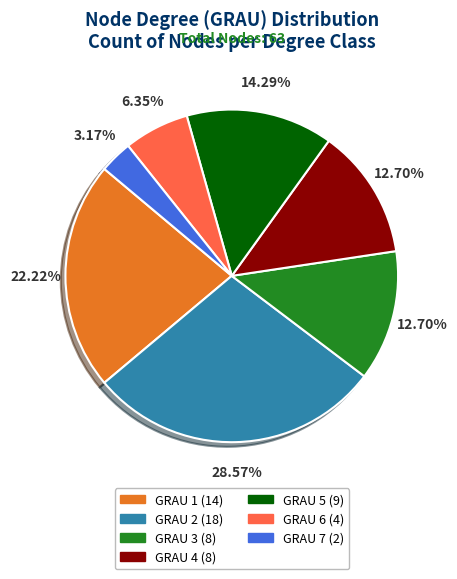

To the nearest percent, what is the combined percentage of GRAU 3 and GRAU 4?

25%